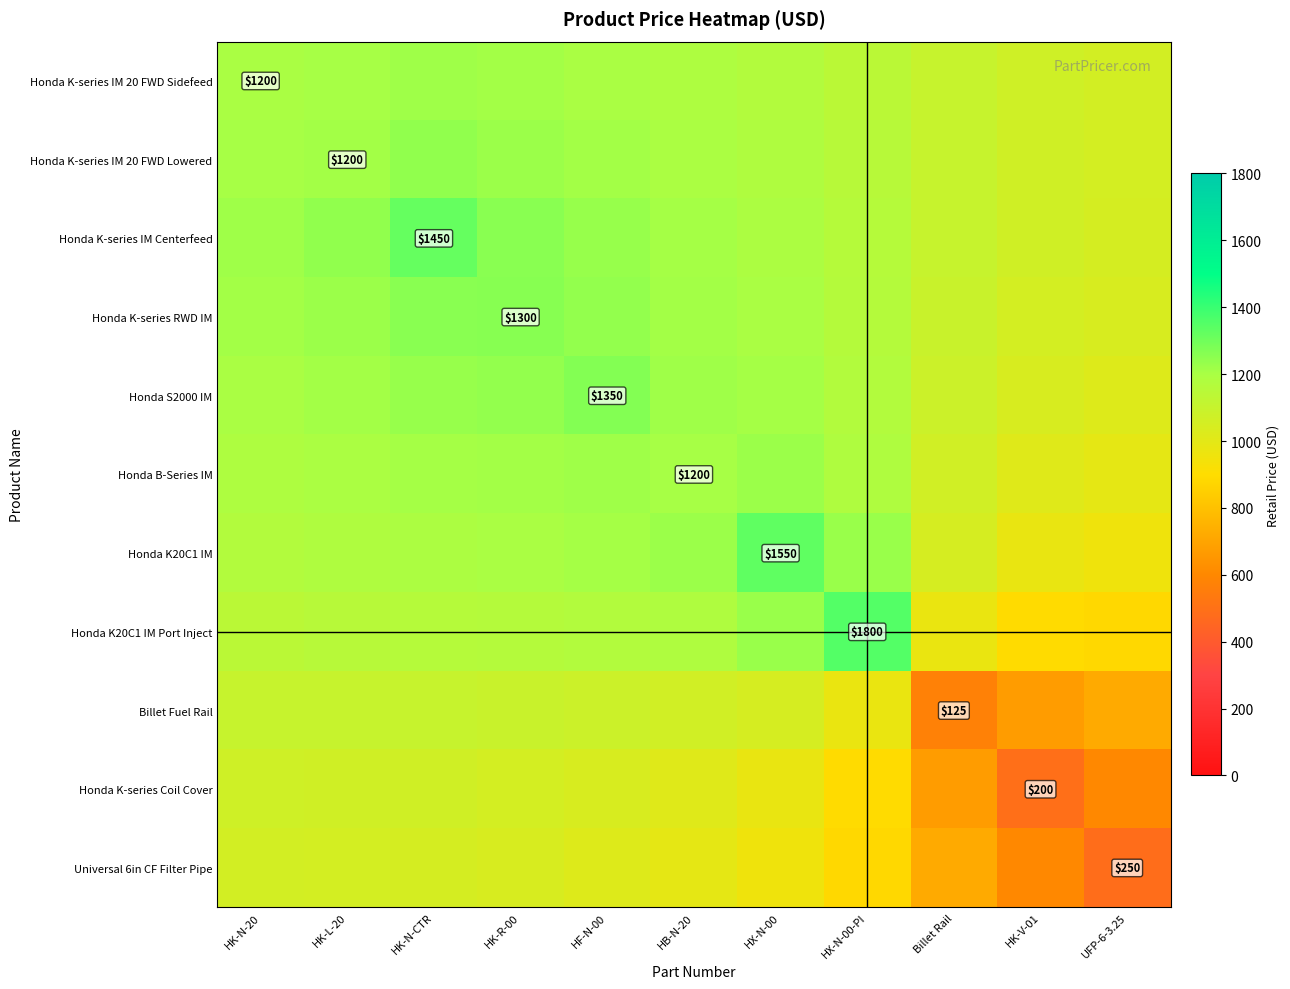

What is the difference between the highest and lowest values at HB-N-20?

233.8